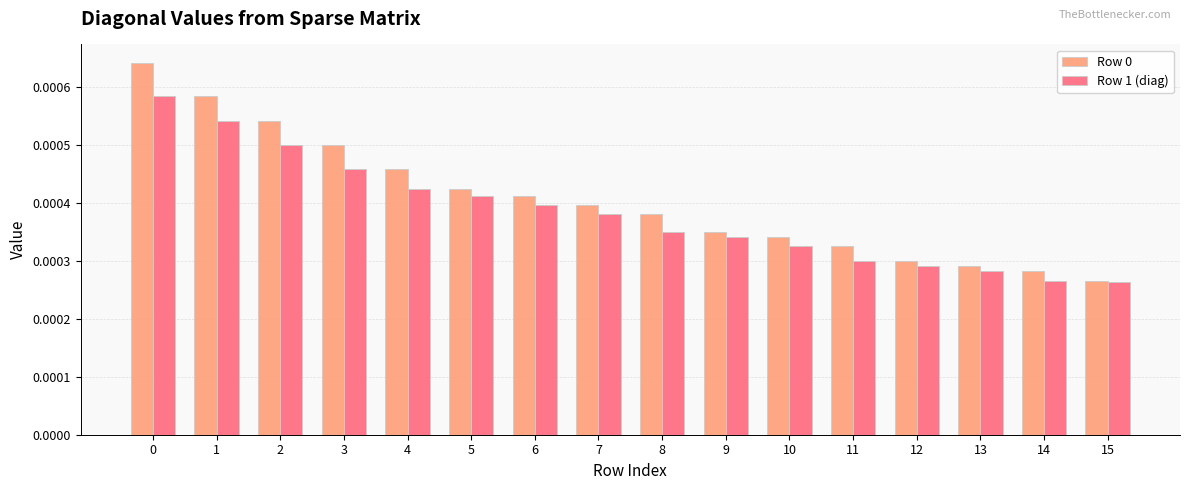

How many Row 0 values are between 0 and 1?

16